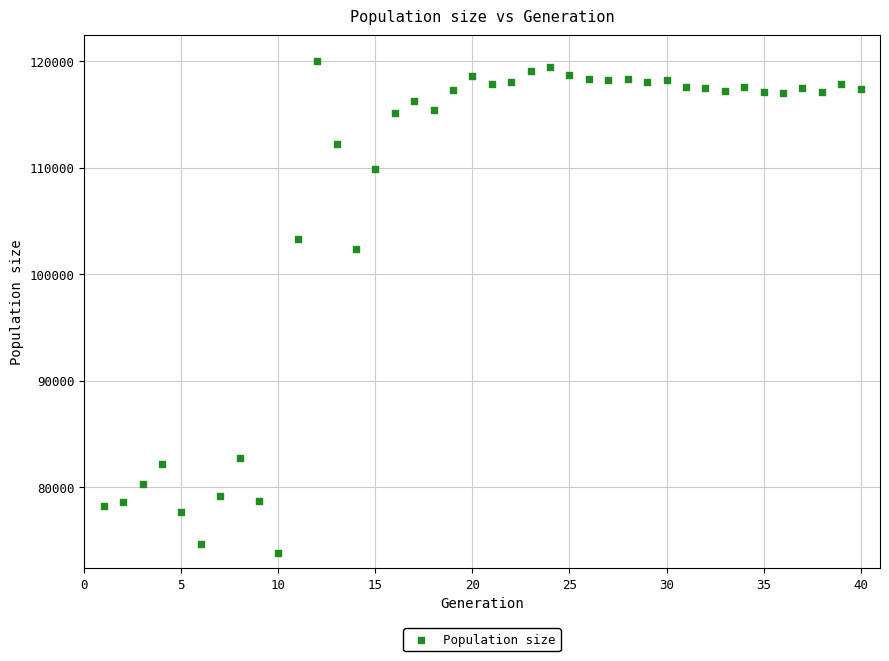

What Y value in the scatter plot is closest to 96951?

102349